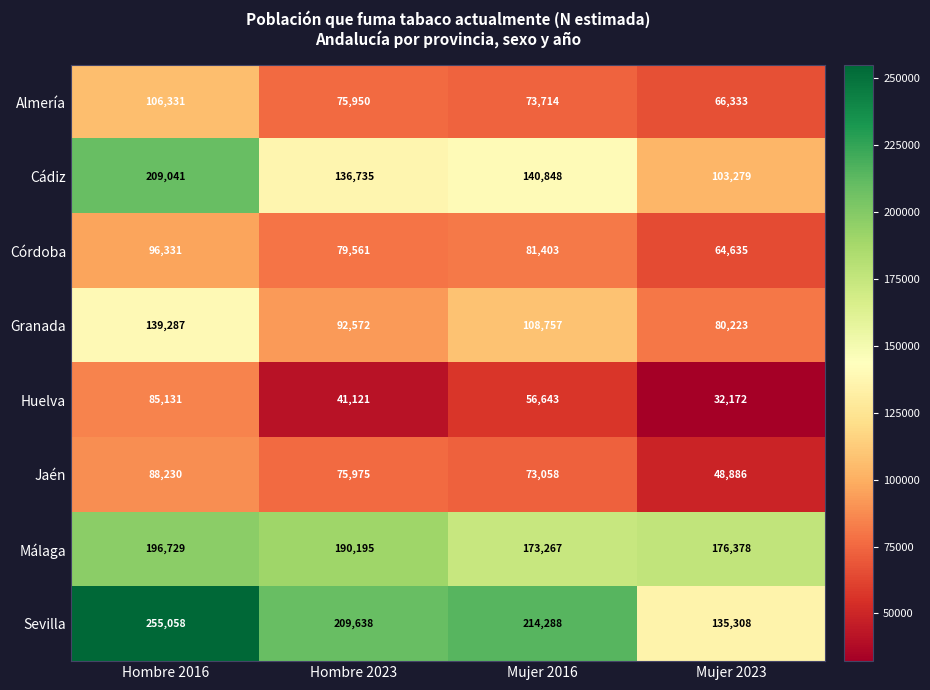

What is the greatest value displayed?

255058